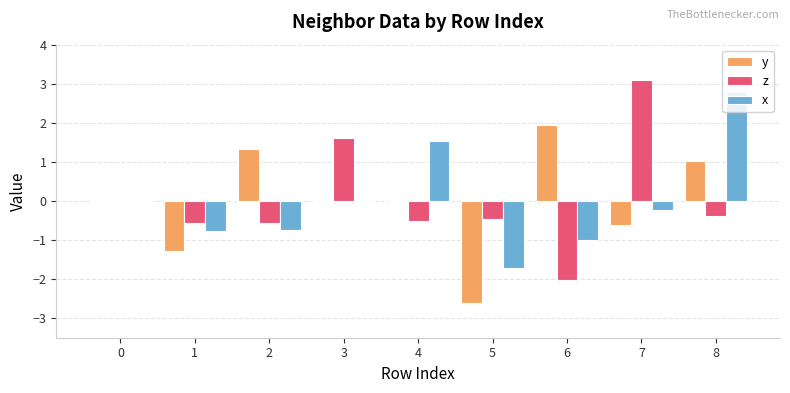

Is the value of z at 2 greater than the value of y at 1?

Yes